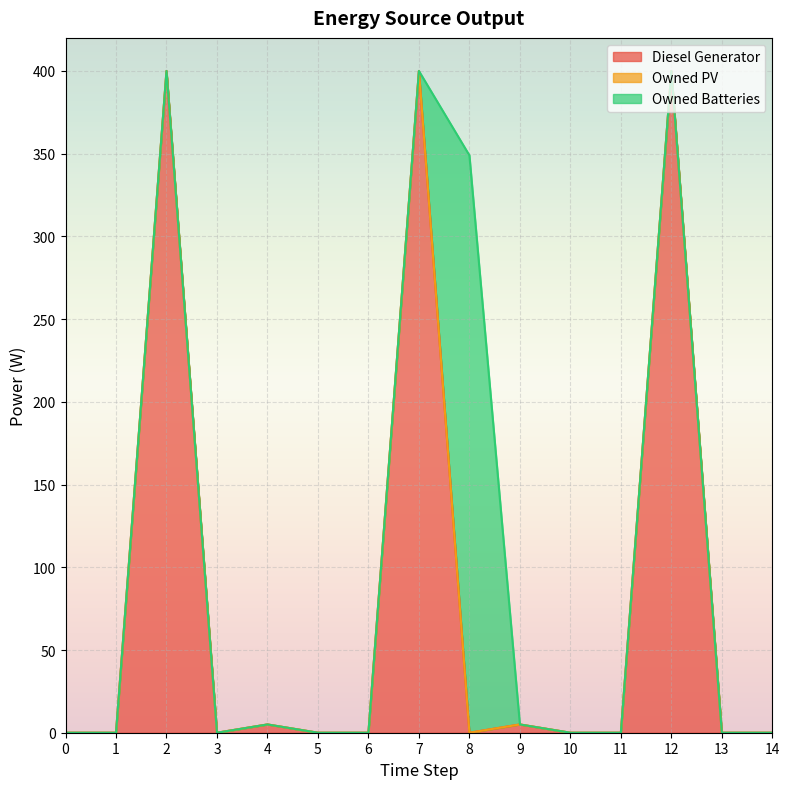

Between 1 and 11, which is larger?

1